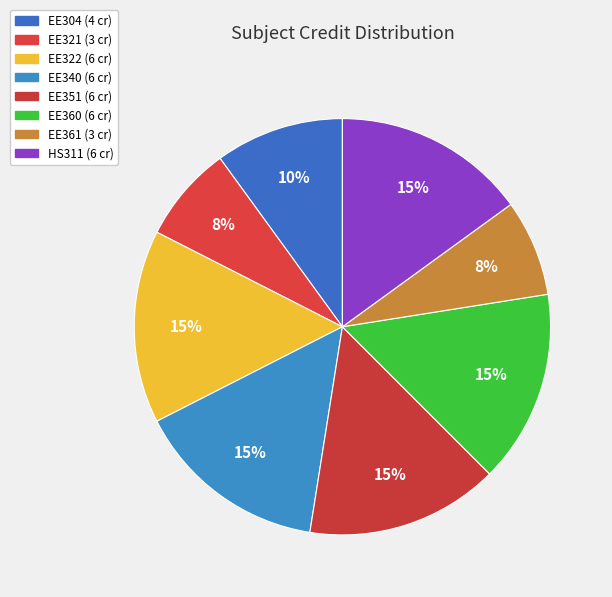

Is it true that EE322 is 22% of the pie?

False